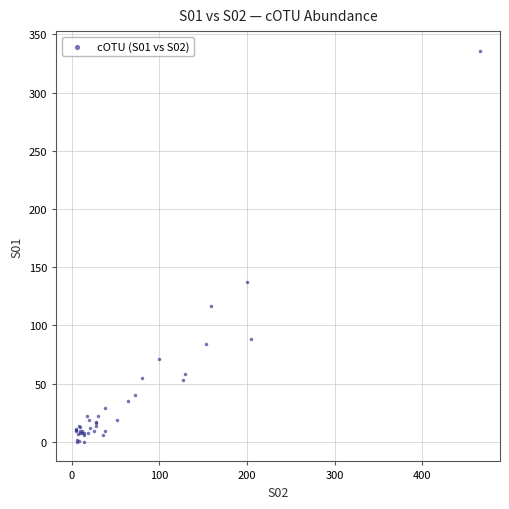

What Y value in the scatter plot is closest to 168?

137